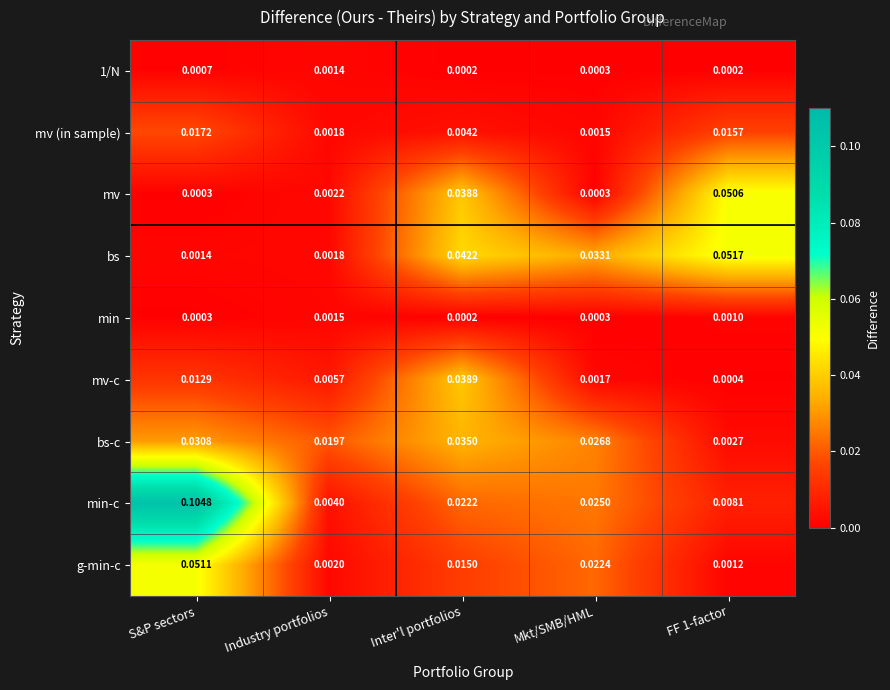

At which label does mv (in sample) reach its minimum?

Mkt/SMB/HML